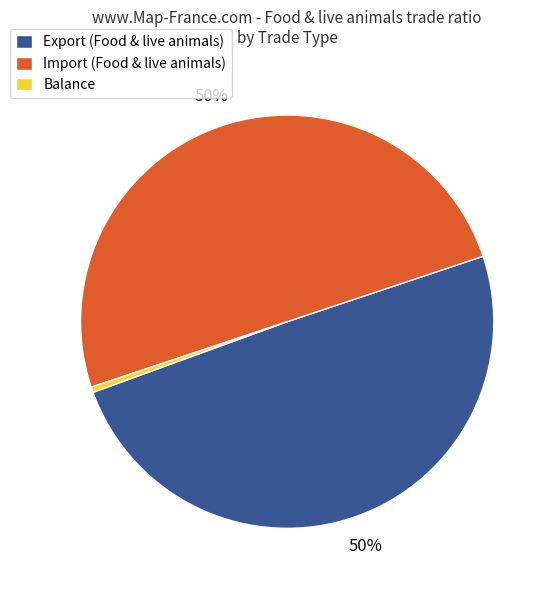

How many segments does this pie chart have?

3